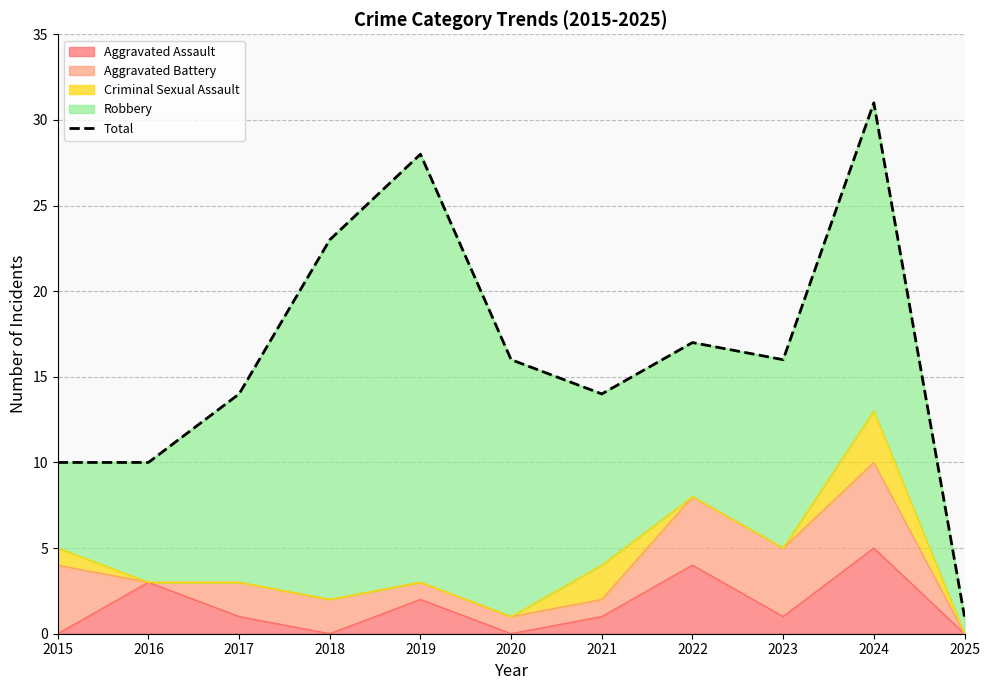

At which label is the value closest to 16?

2020